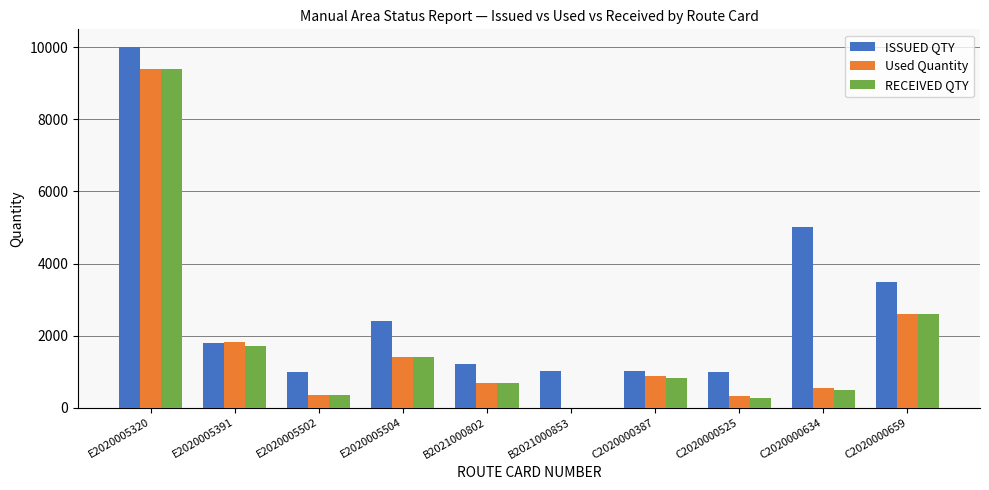

What is the sum of all Used Quantity values?

18033